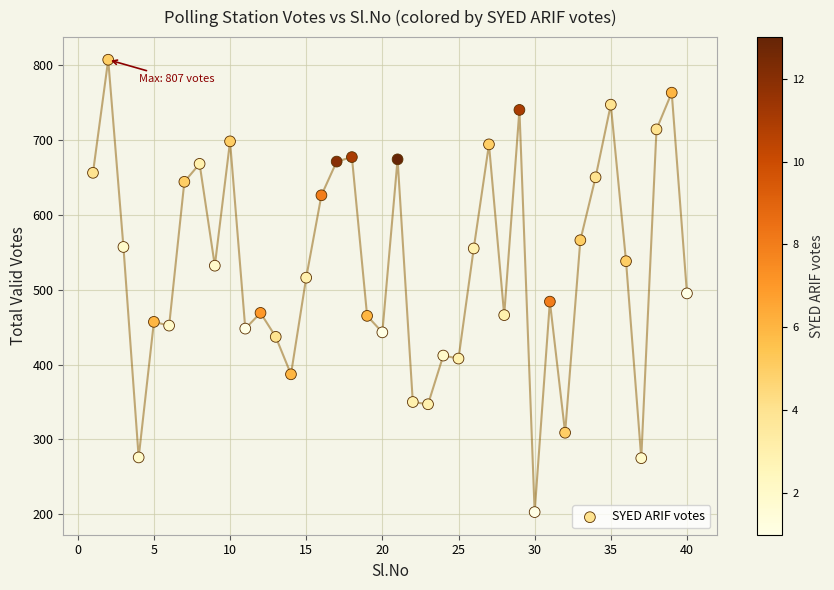

What is the range of Y values (max minus min)?

604